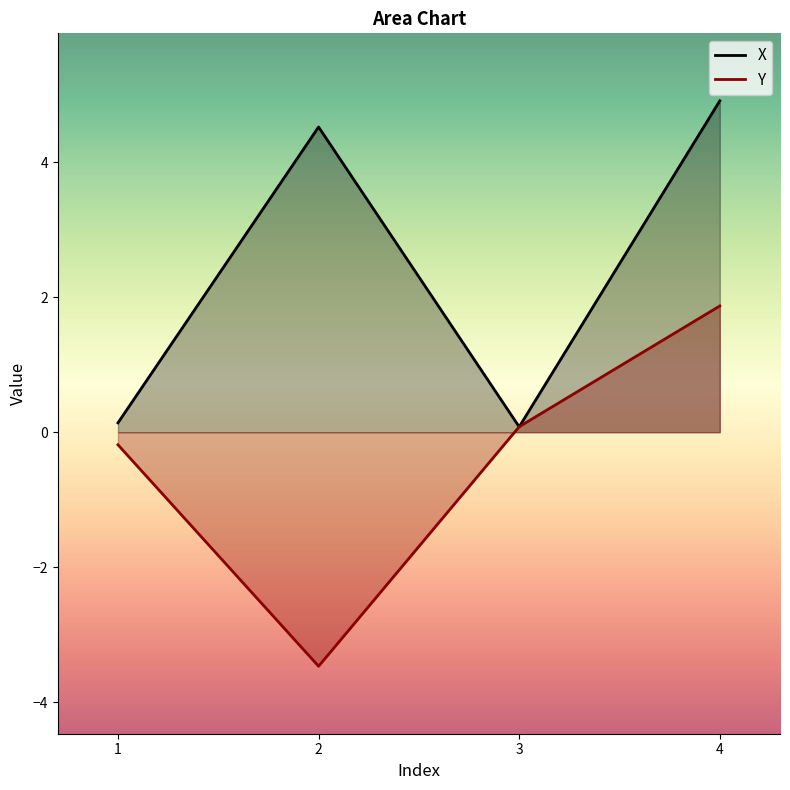

Where does the X series first go above 4?

2